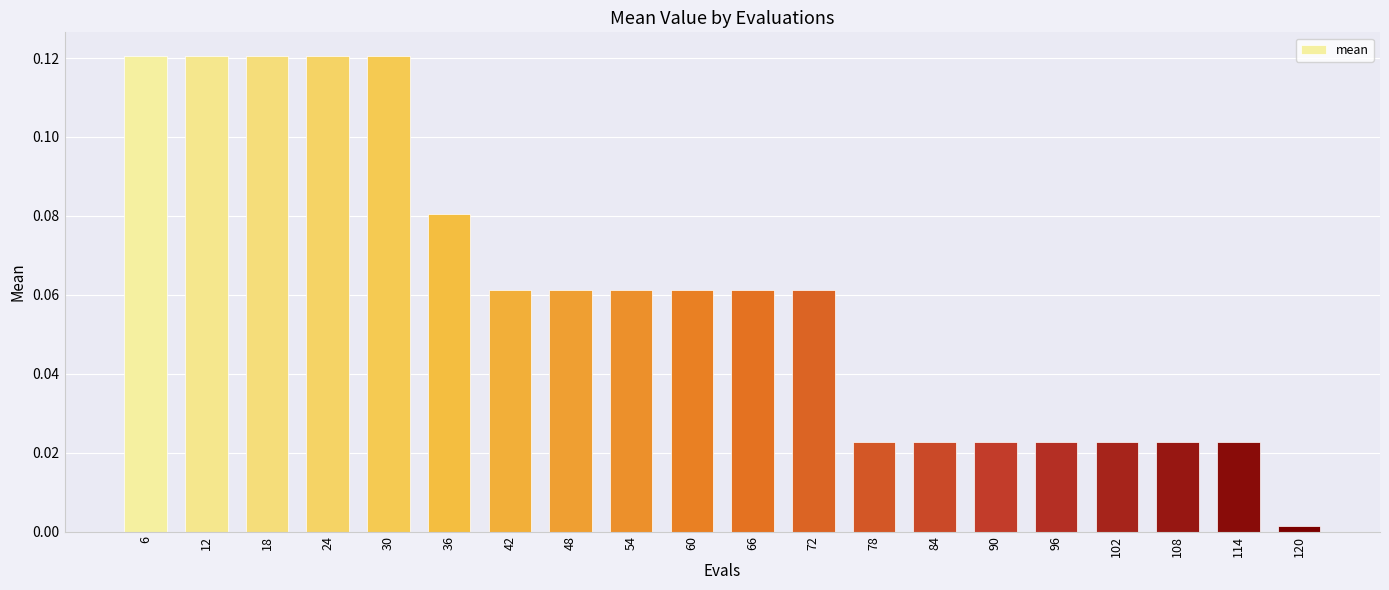

Is it true that the value at 36 is 0.0?

False